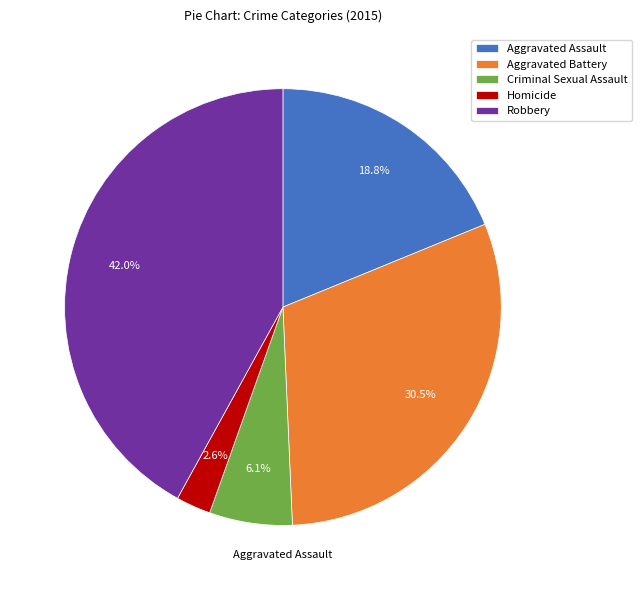

Count the number of slices in the pie.

5